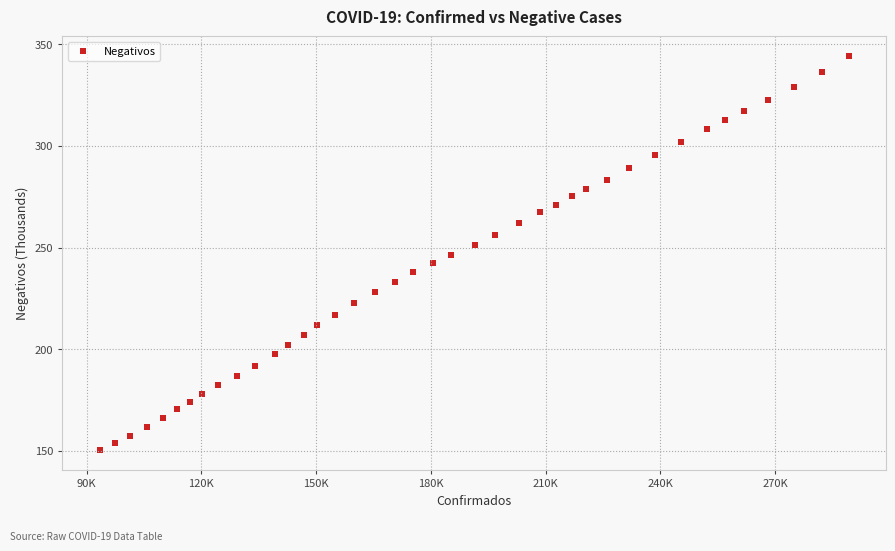

What is the range of Y values (max minus min)?

194.1